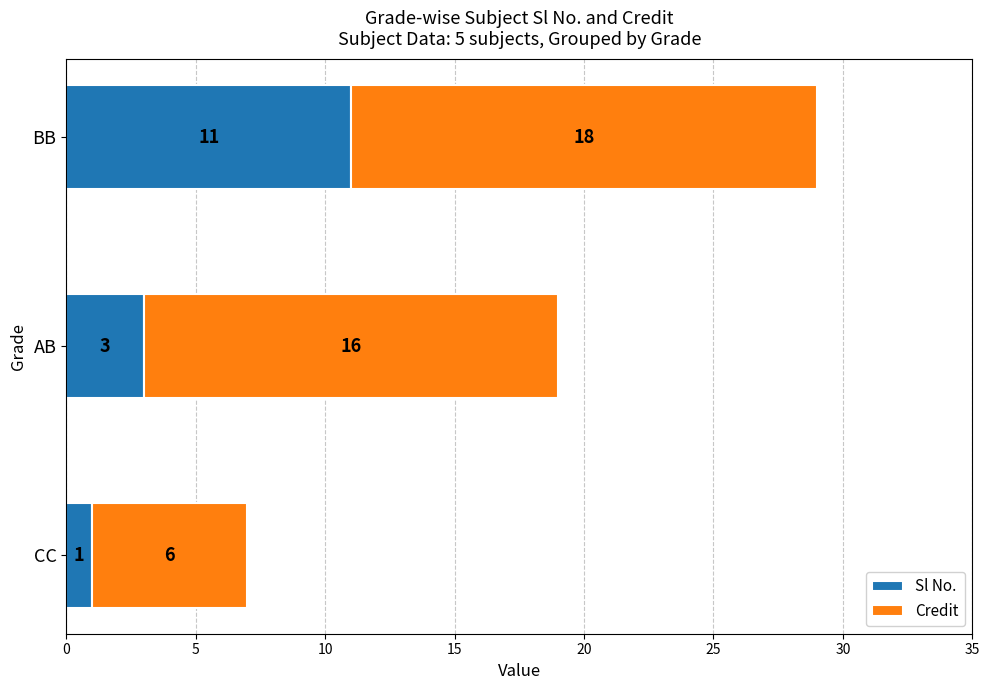

What is the highest value of the Sl No. series?

11